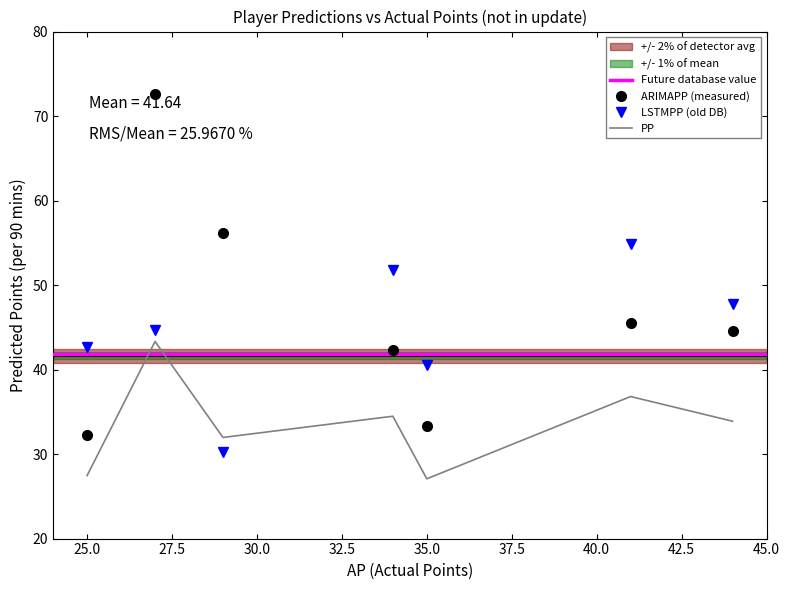

True or false: PP has a value of 27.5 at 25.0.

True